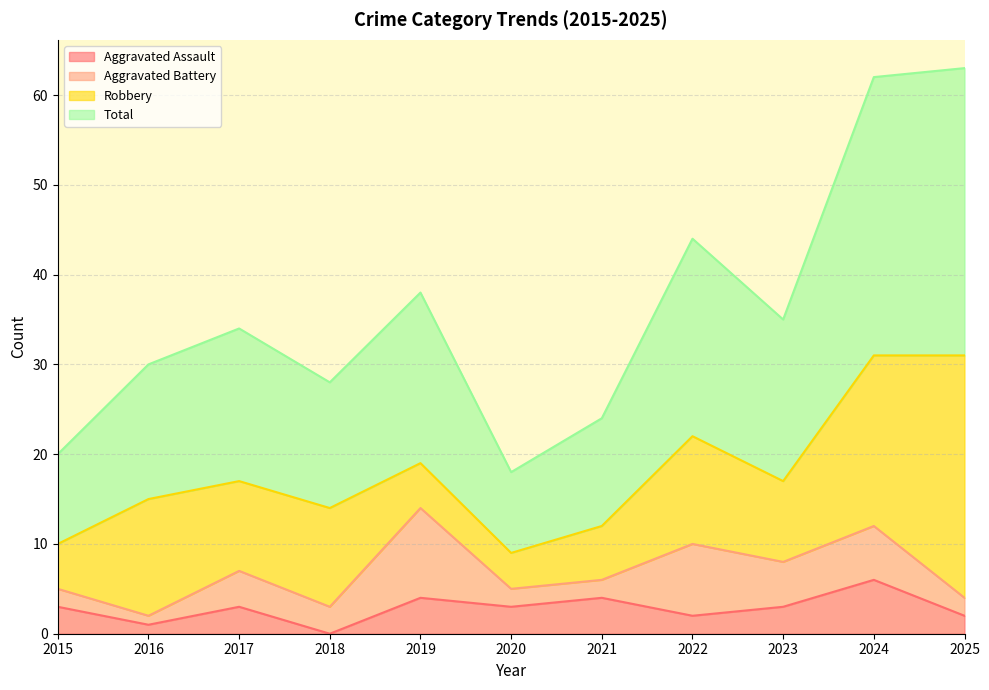

What is the approximate value of Aggravated Assault at 2019?

4